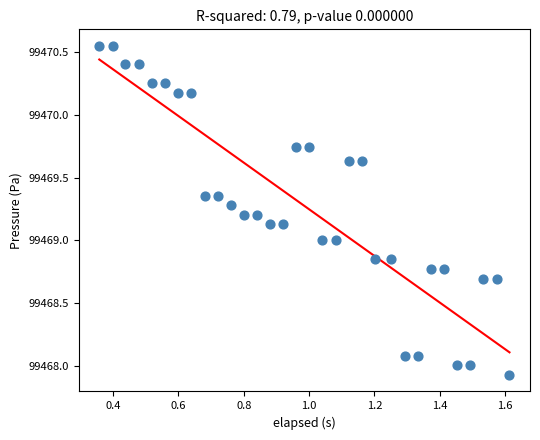

What is the range of X values (max minus min)?

1.3